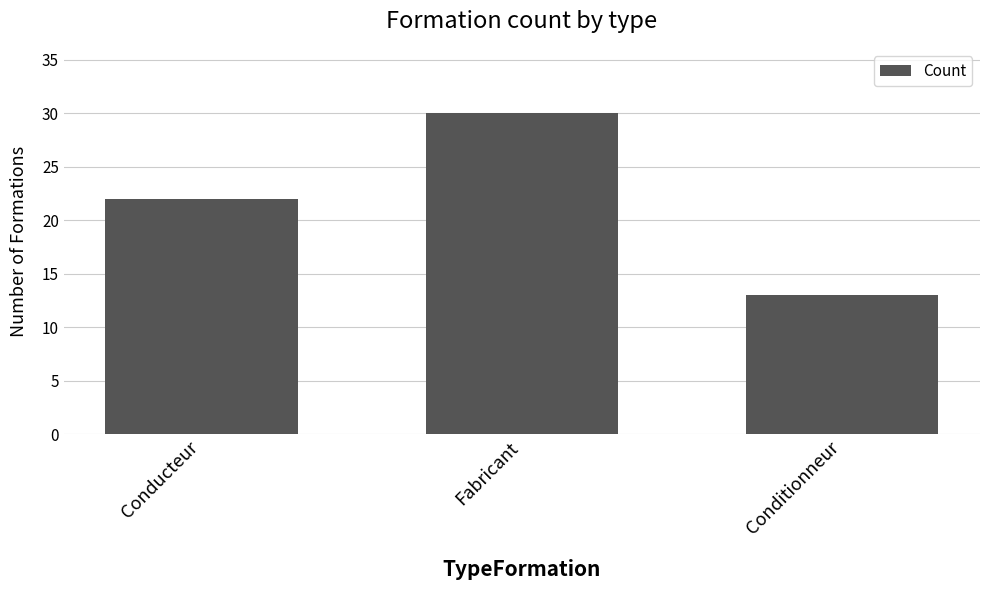

Approximately how many times larger is the value at Conditionneur compared to Fabricant?

0.4